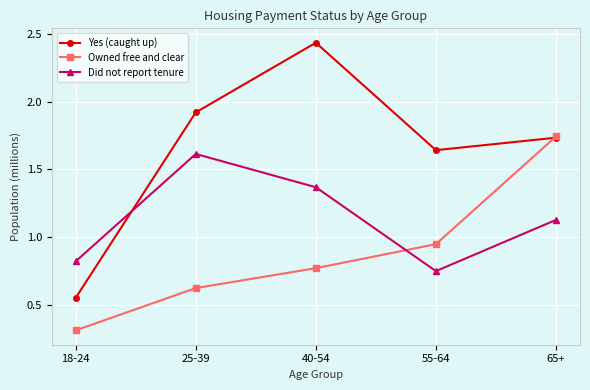

What is the label of the 5th point from the right?

18-24